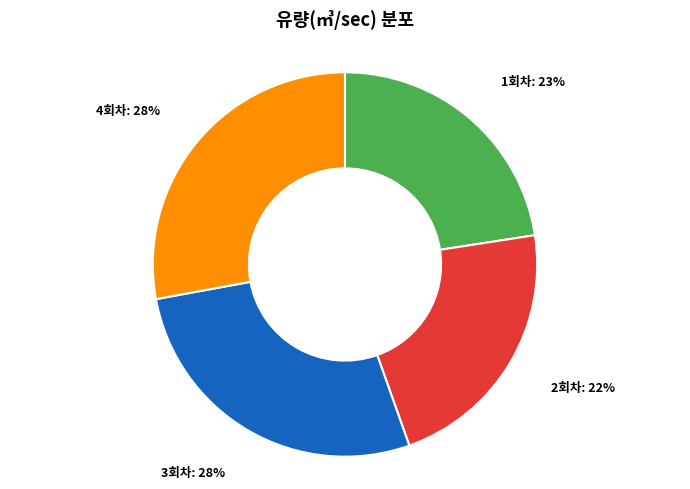

What percentage is the 1회차 slice, to the nearest percent?

23%